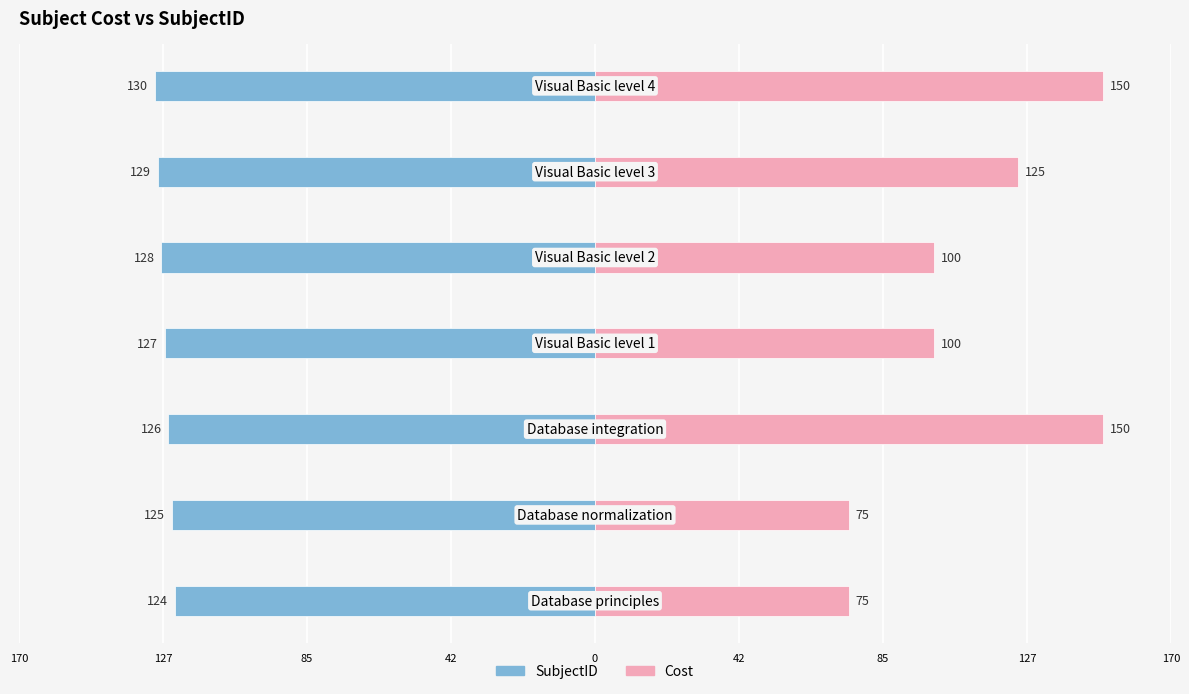

How many data points in Cost are less than 100?

2